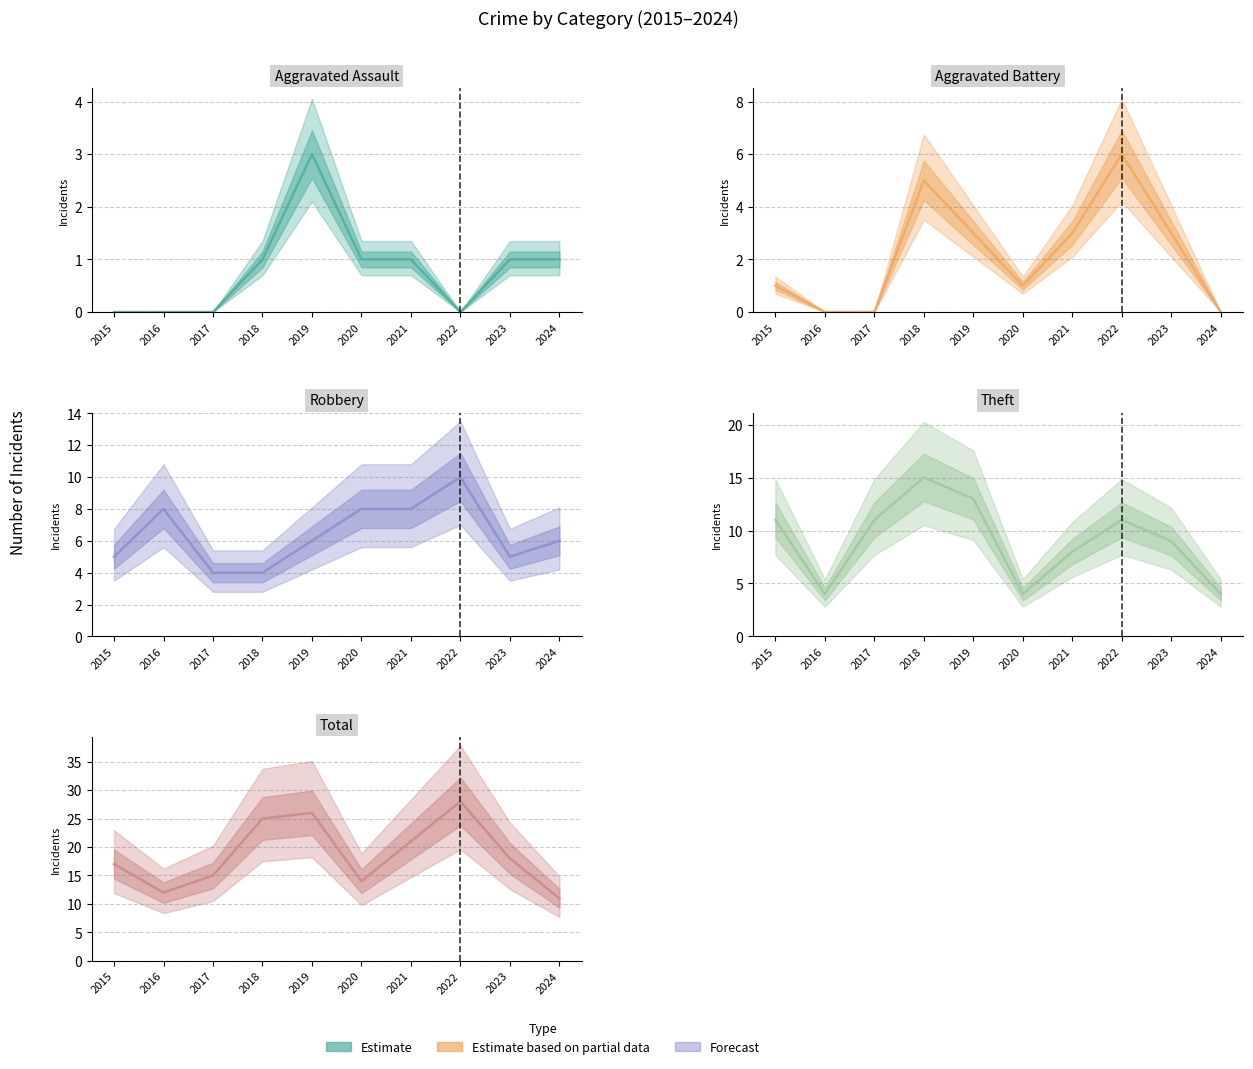

What is the difference between the maximum and second lowest values in the Theft series?

11